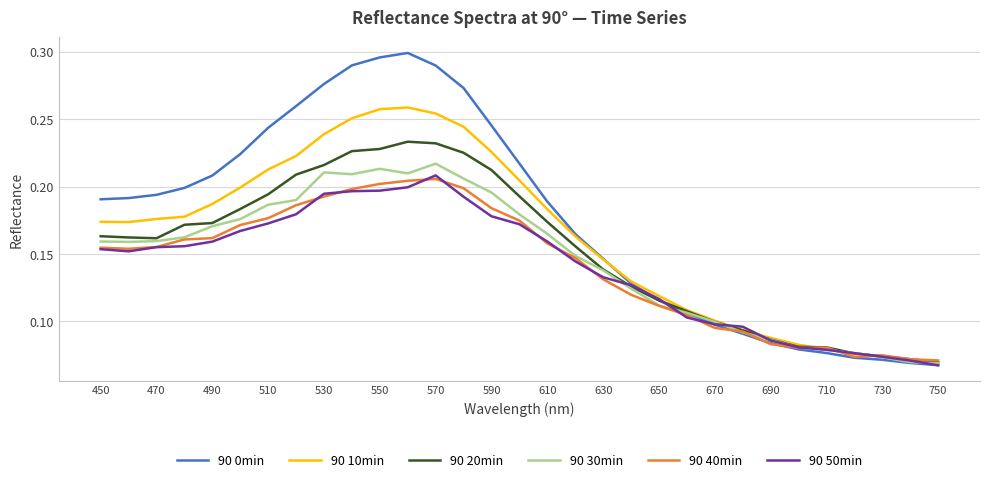

Which series has the widest spread of values?

90 0min